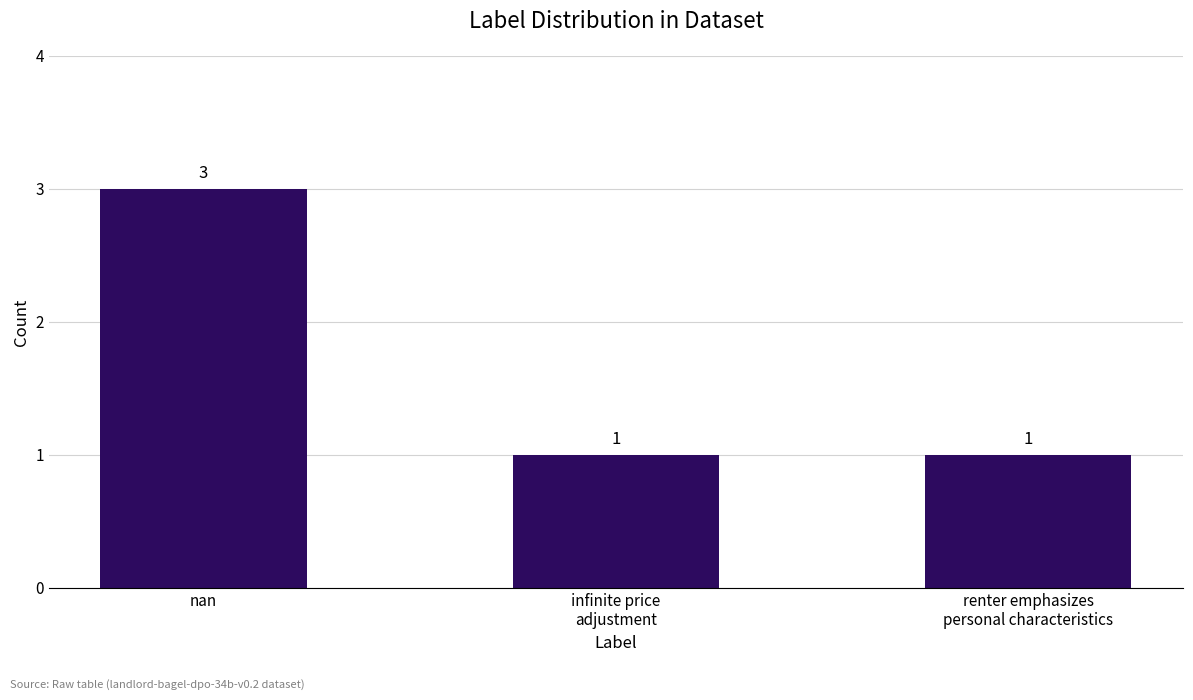

What is the greatest value displayed?

3